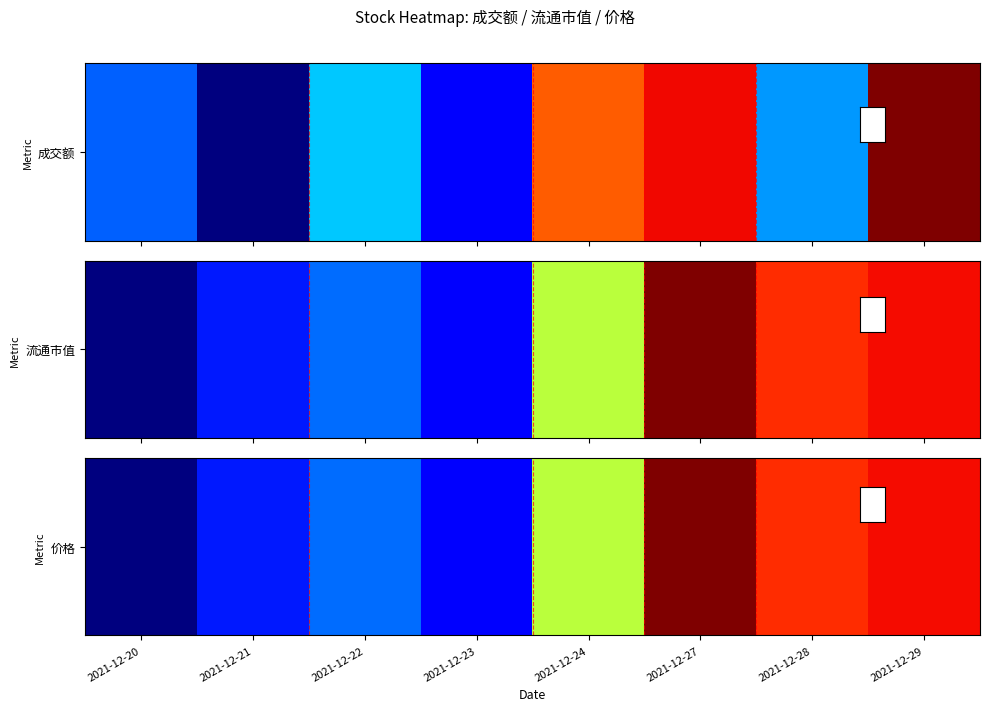

What is the difference between the maximum and second lowest values?

0.9